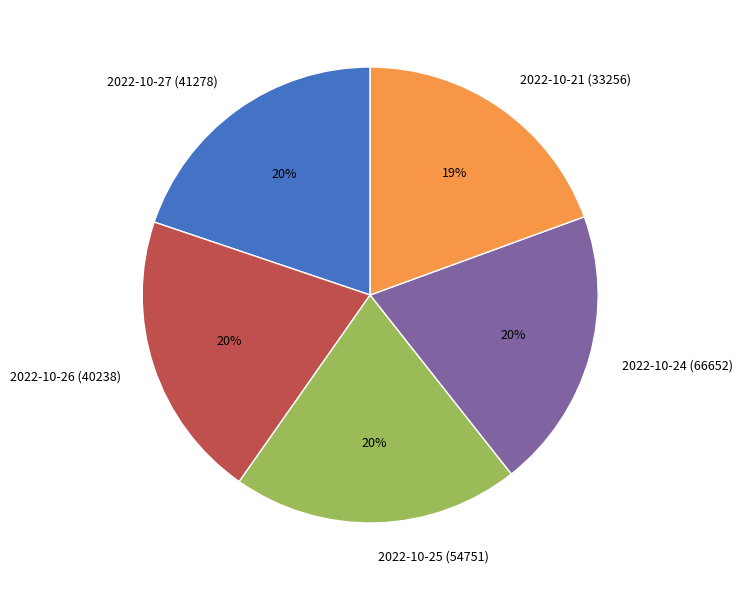

Do 2022-10-24 (66652) and 2022-10-27 (41278) together represent more than half of the pie?

No